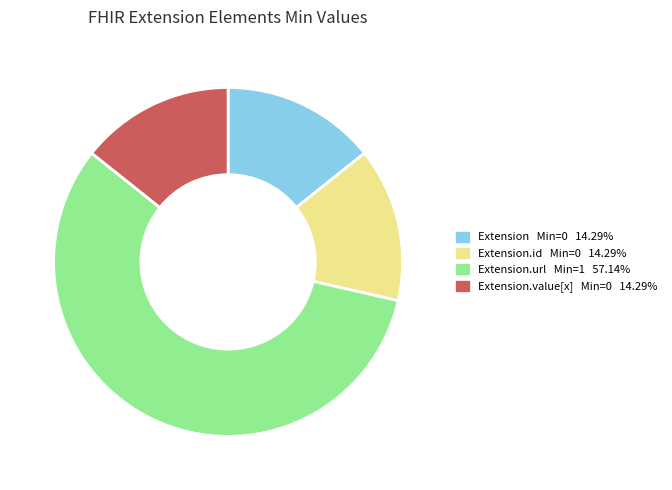

Does any single category account for the majority?

Yes